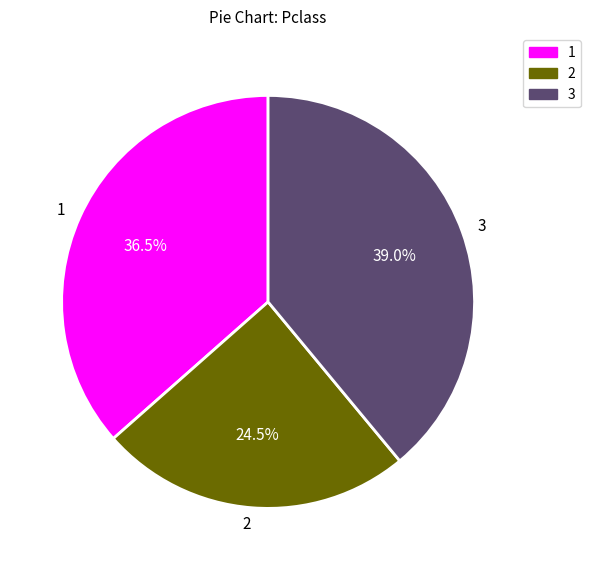

Combined, what portion of the pie is 2 and 1?

61.0%